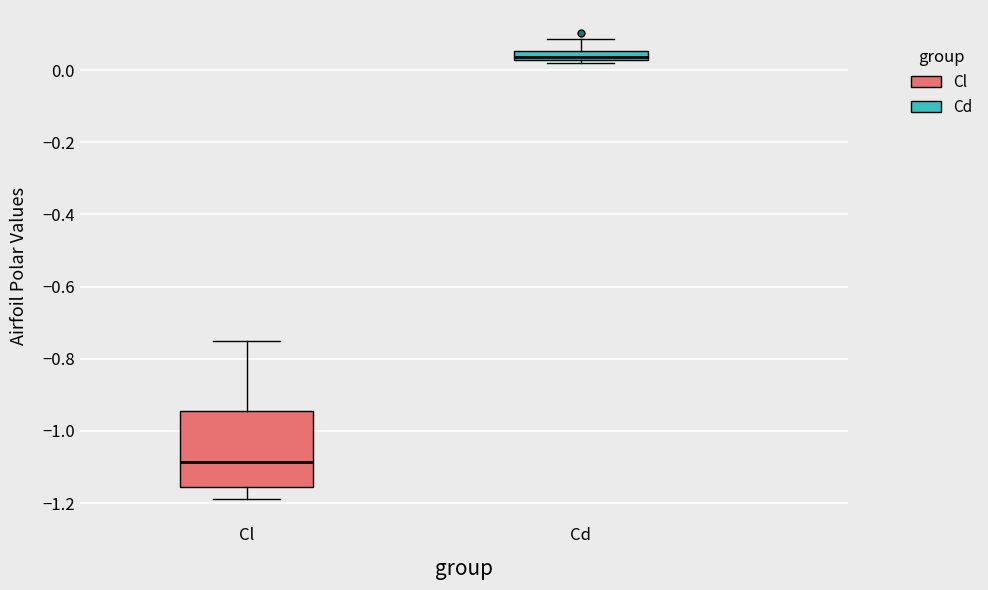

Which box is the tallest, from its lower edge to its upper edge?

Cl